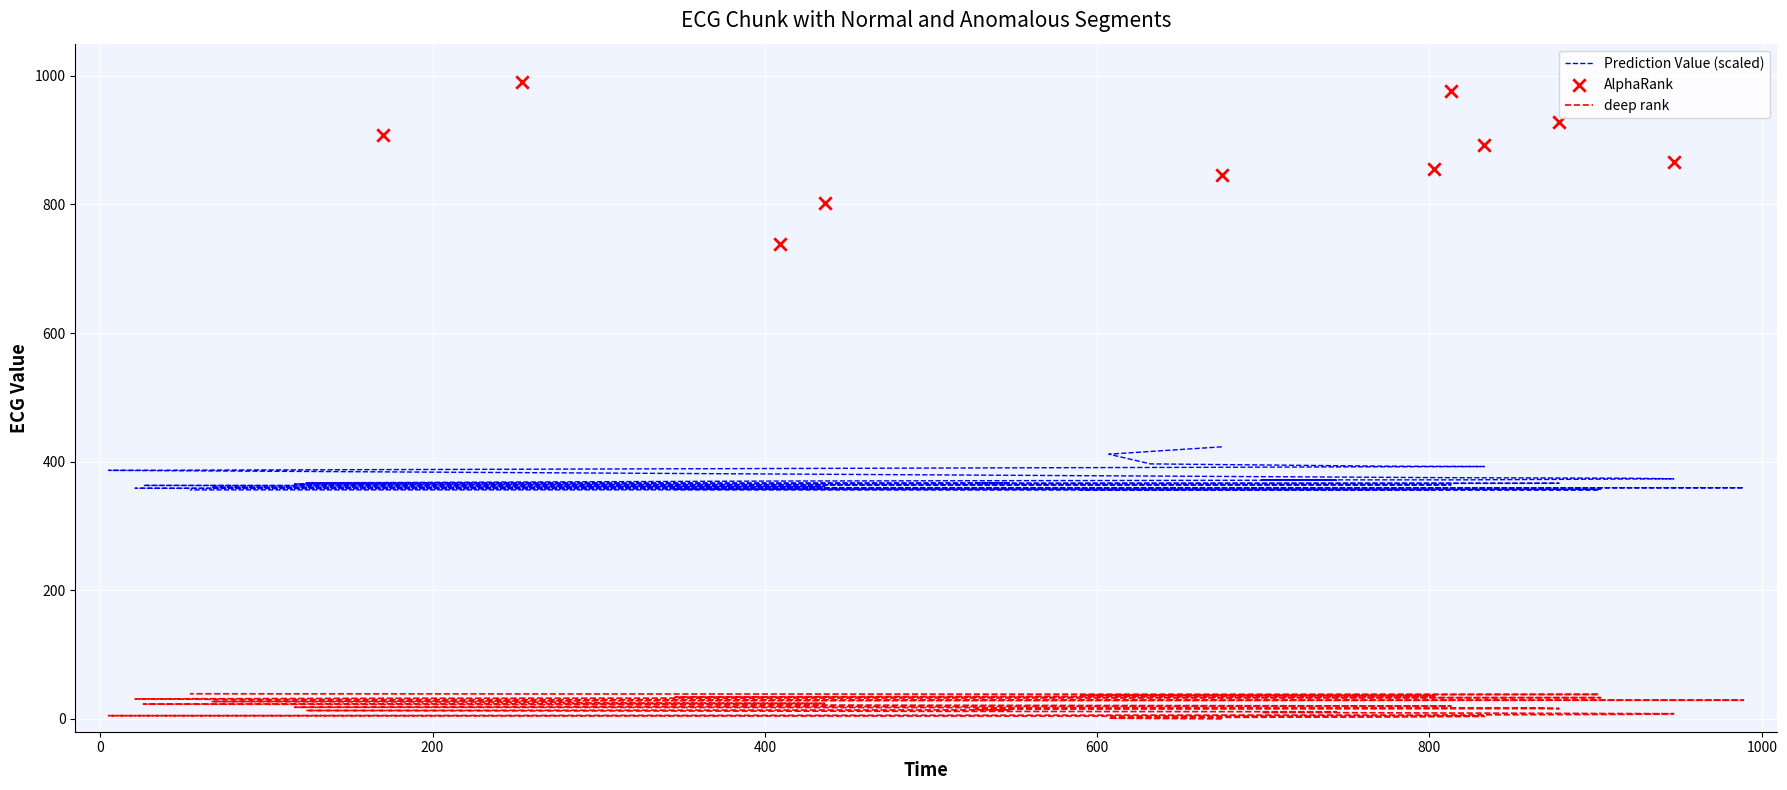

At how many categories does at least one series exceed 227?

40